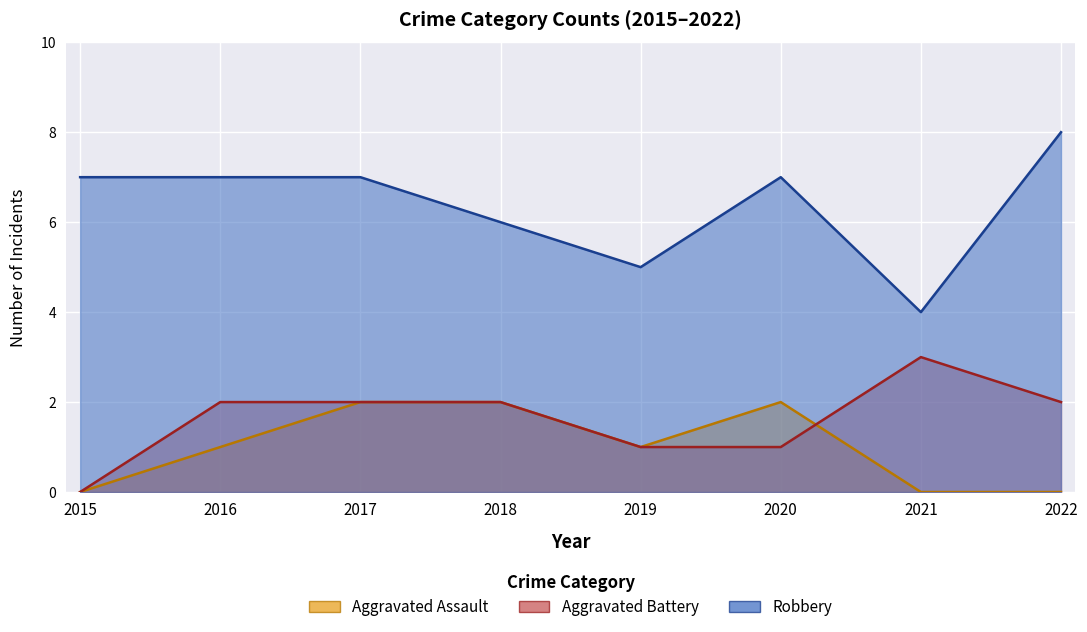

Does the chart display data point markers on the line(s)?

No